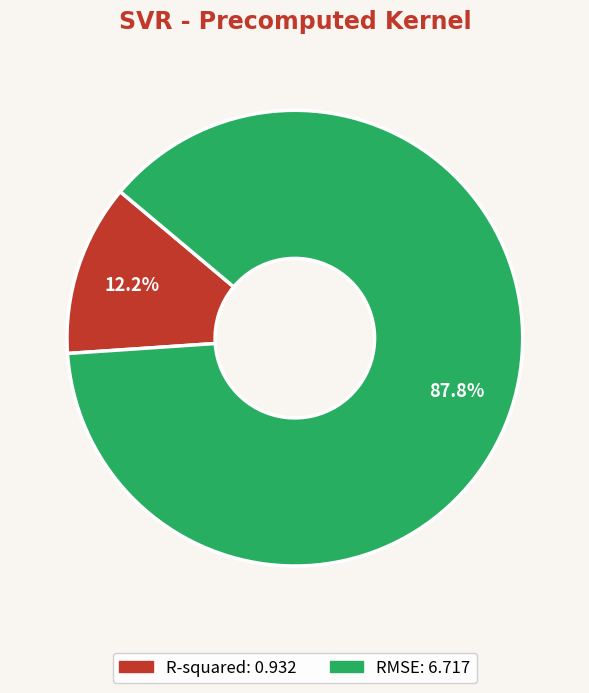

Which category has the biggest portion of the pie?

RMSE